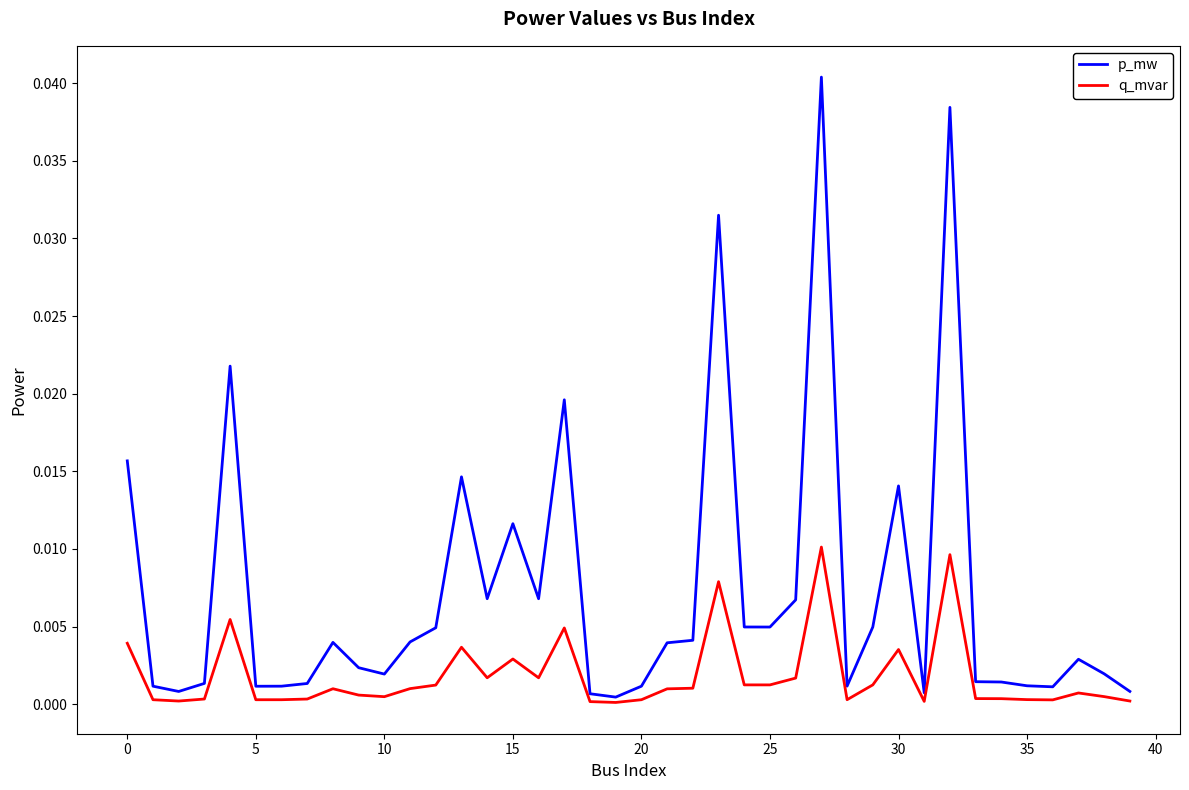

Rank the series by their average value, from lowest to highest.

q_mvar, p_mw